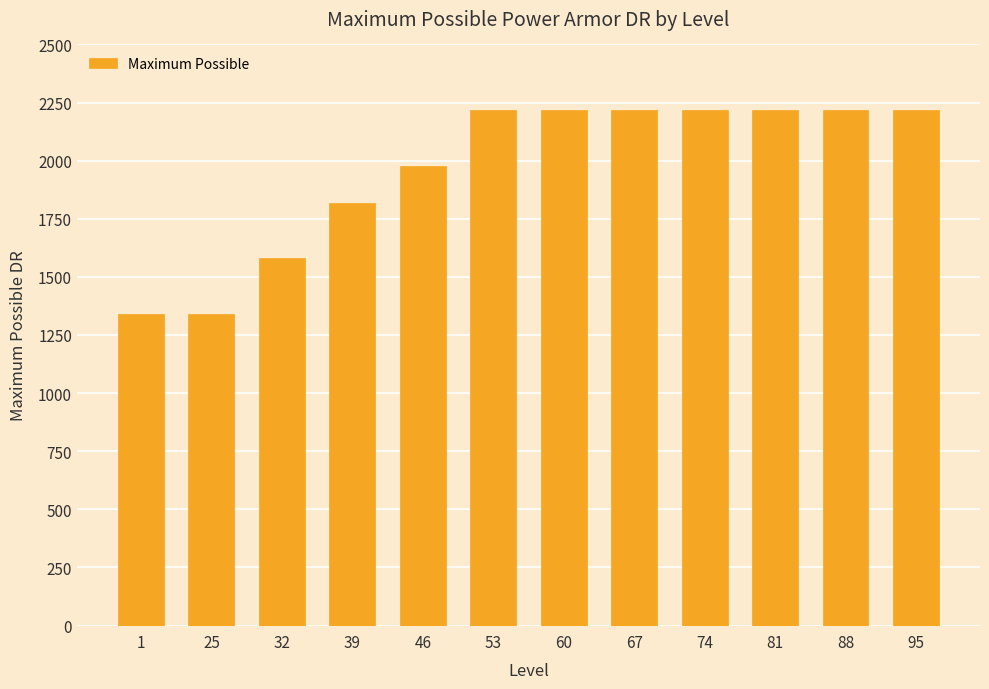

What is the difference between the values at 1 and 39?

480